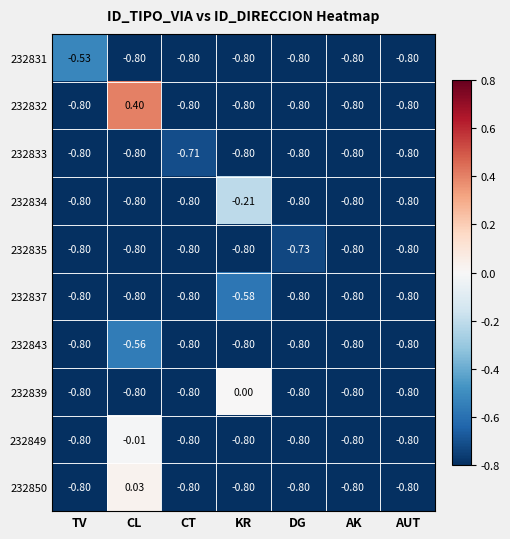

Between KR and AK, which series saw the biggest shift?

232839